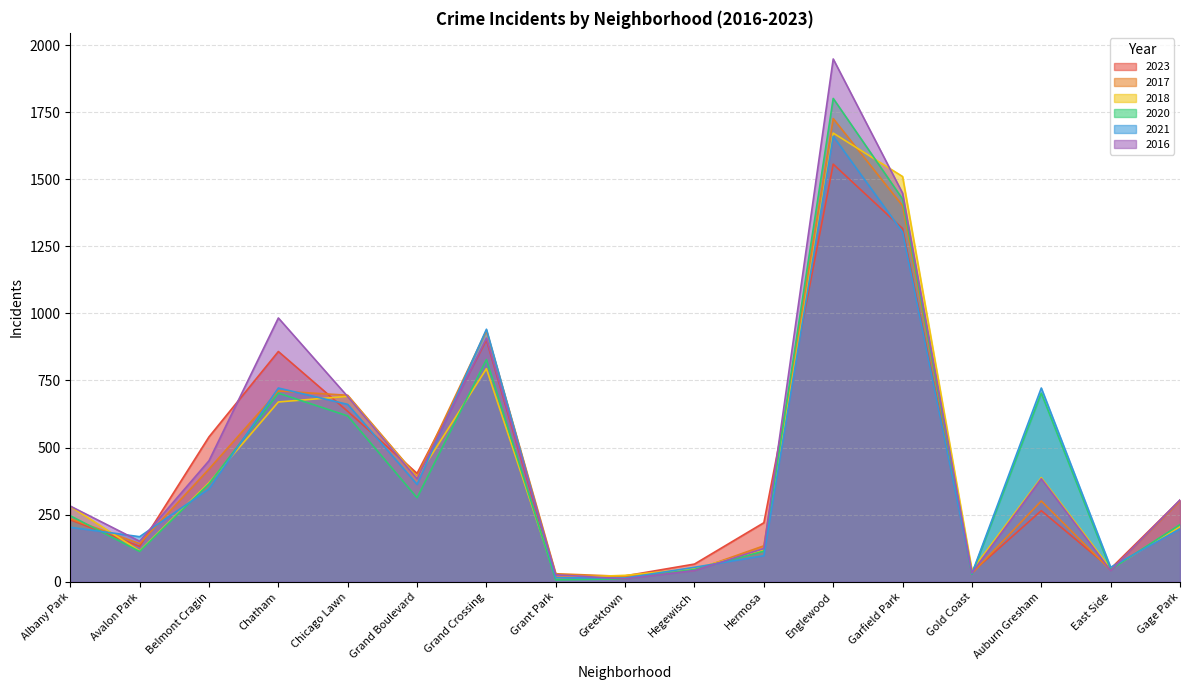

What is the greatest value displayed?

1948